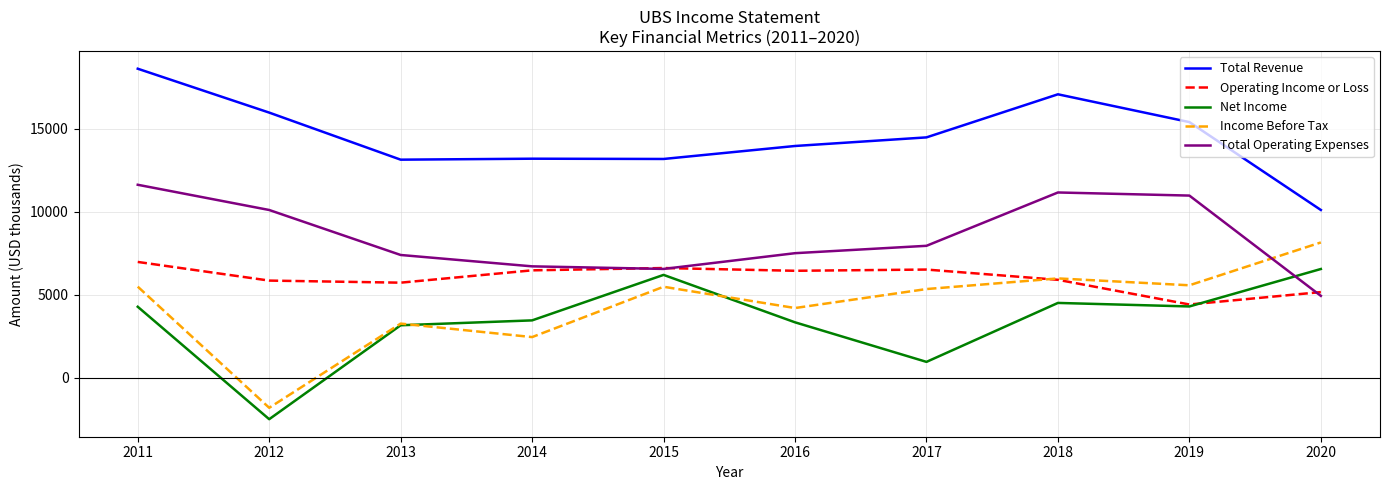

What is the difference between the highest and lowest values at 2019?

11093.0